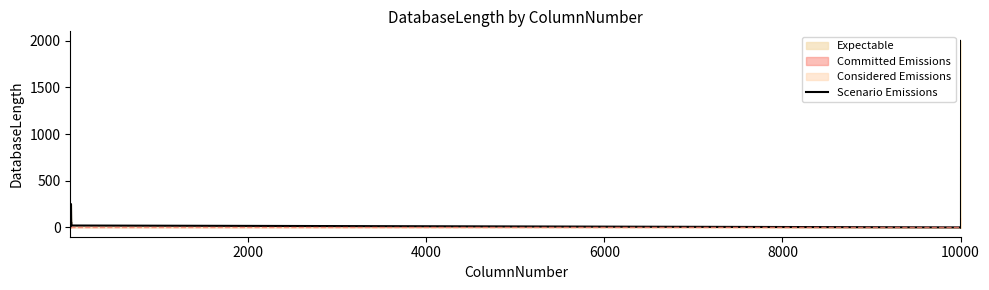

The value at 10 is 950. True or false?

False